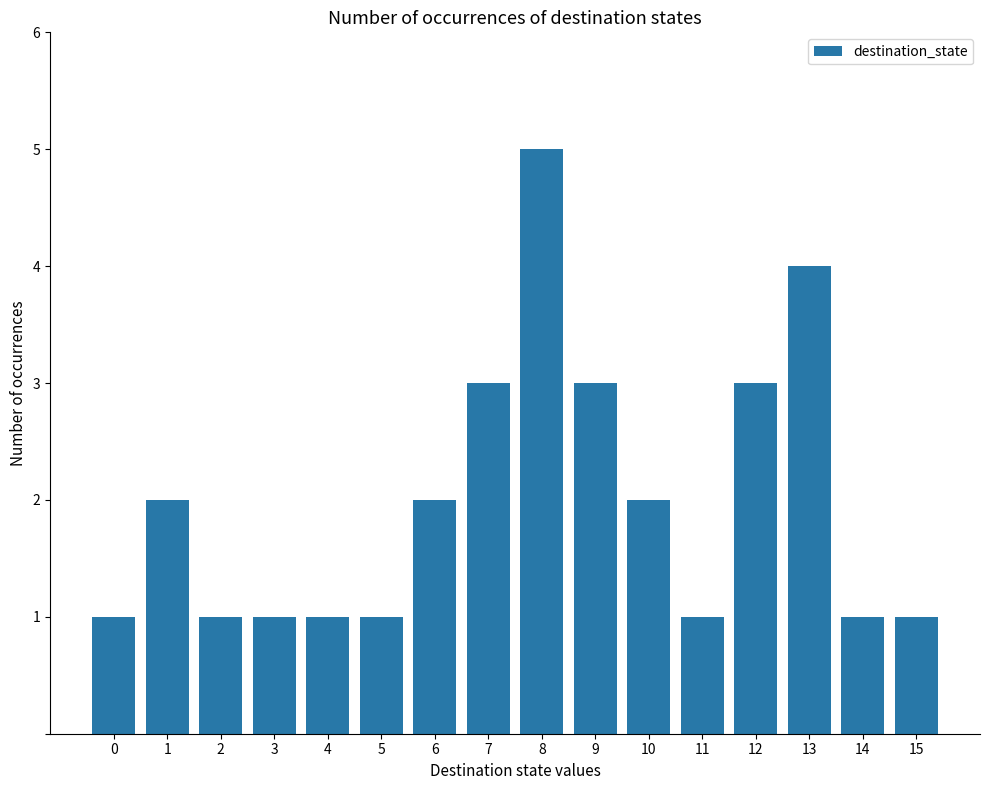

The chart shows a value of 1 at 7. True or false?

False